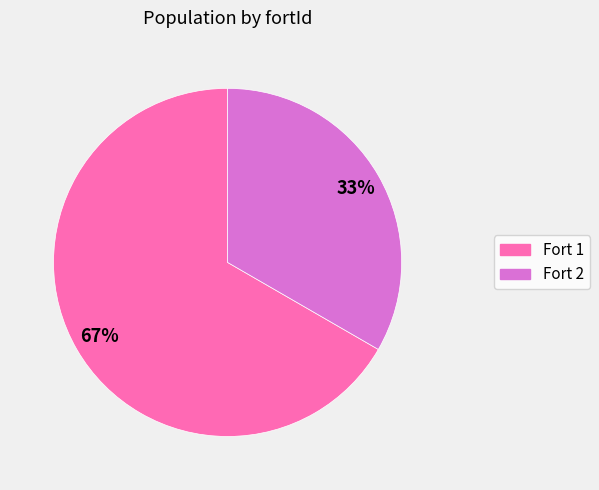

Is there a majority slice in this chart?

Yes